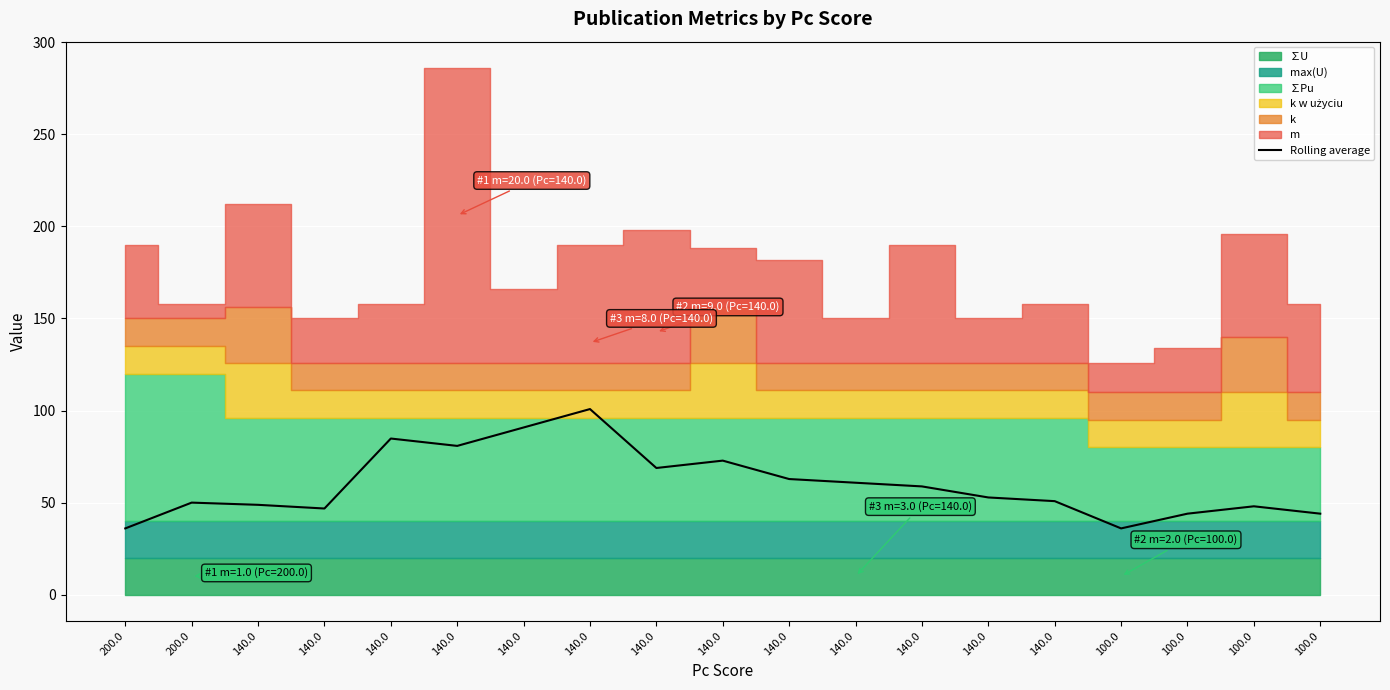

What is the difference between the maximum and minimum values?

64.8